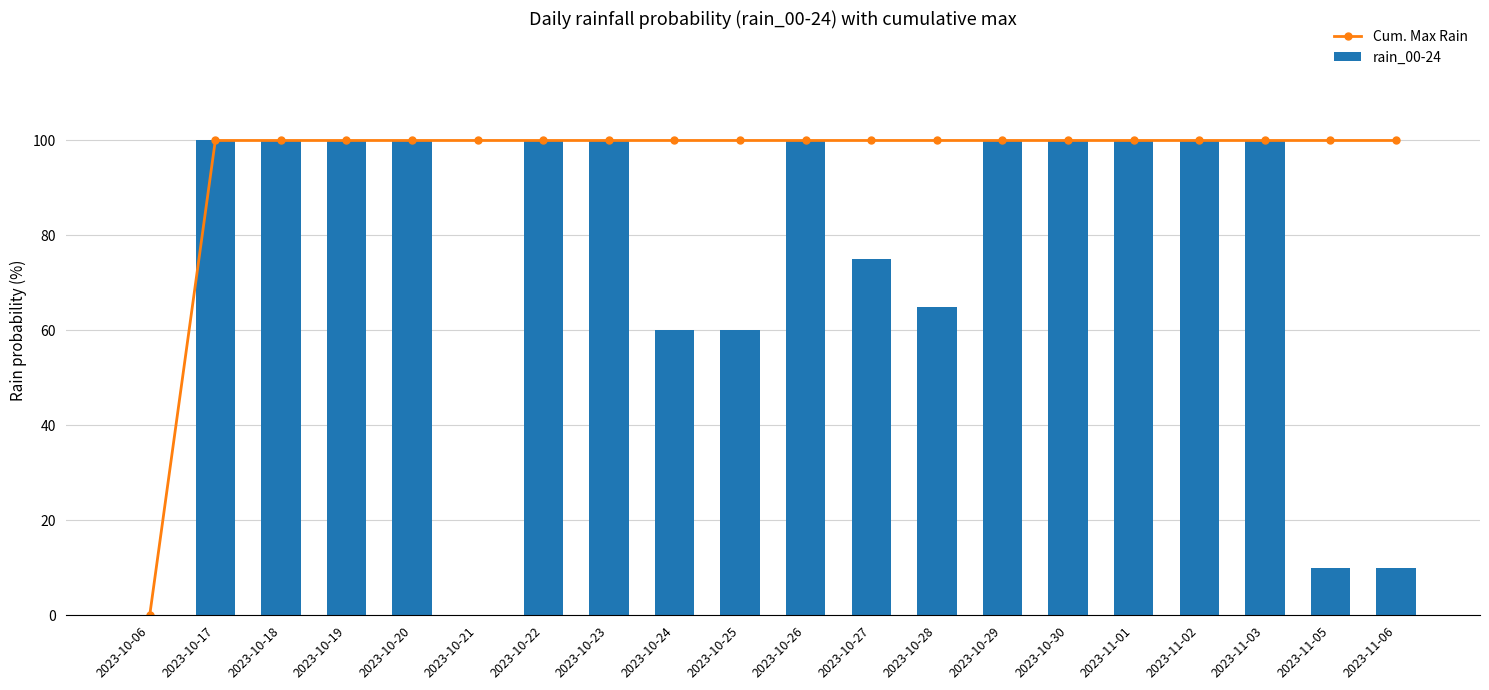

Which series has the largest range (max minus min)?

Cum. Max Rain